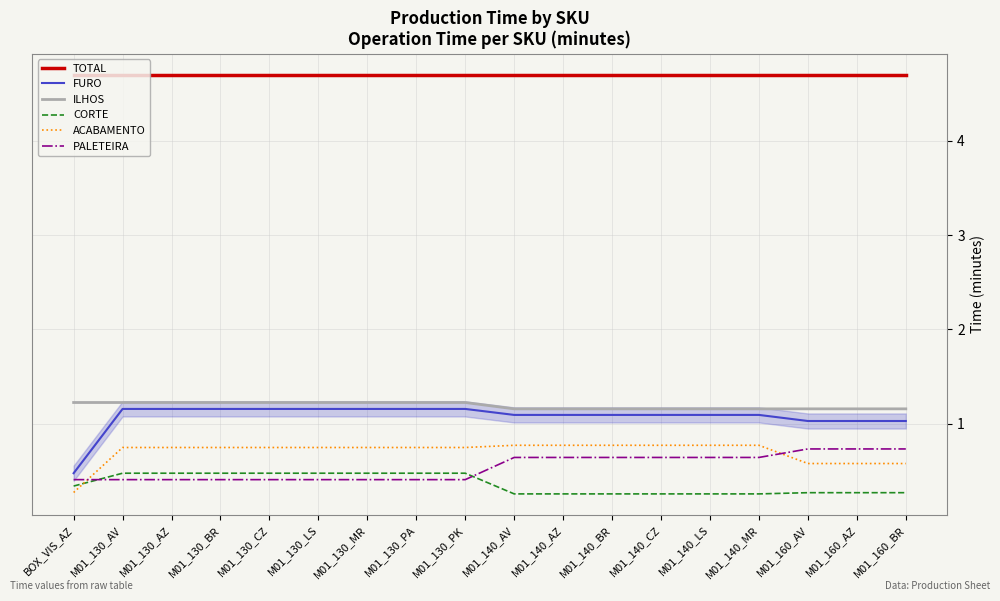

What are all the series names shown in the legend?

TOTAL, FURO, ILHOS, CORTE, ACABAMENTO, PALETEIRA